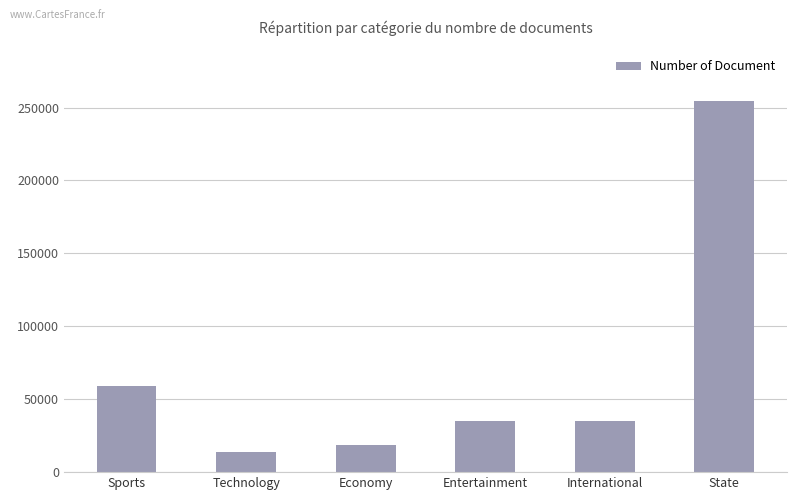

What position from the left is Economy?

3